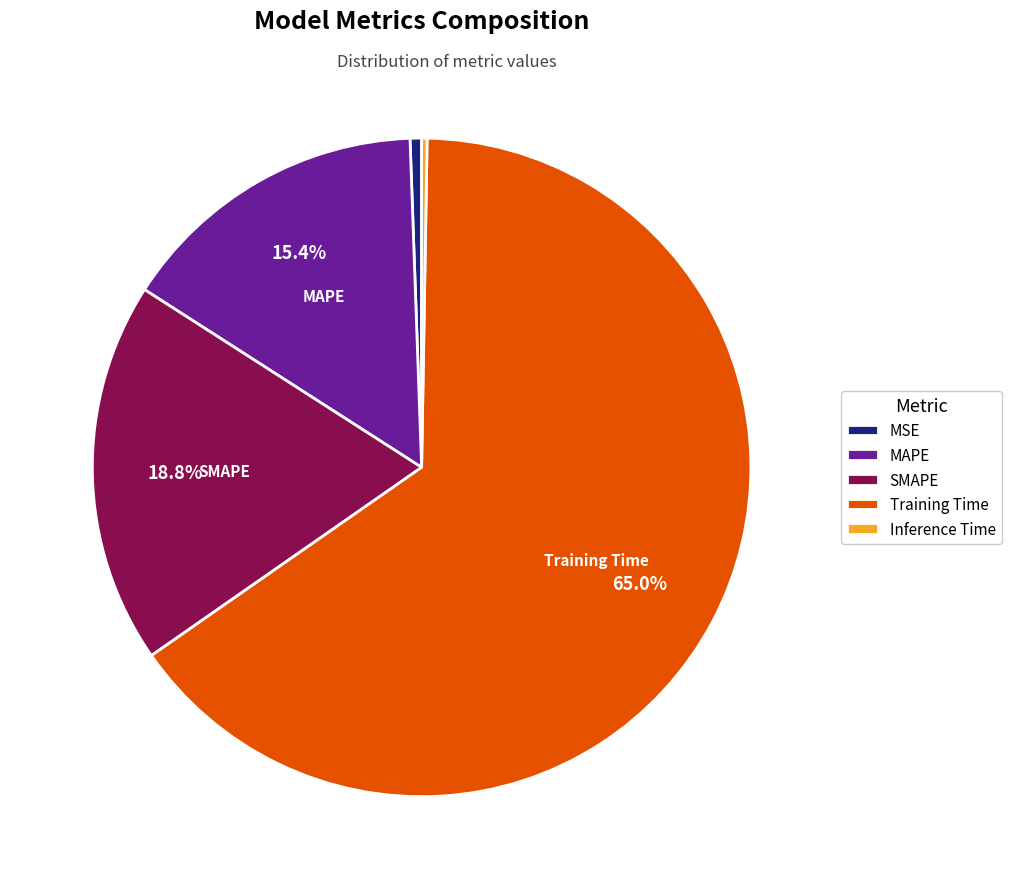

To the nearest percent, what is the combined percentage of Training Time and MAPE?

80%